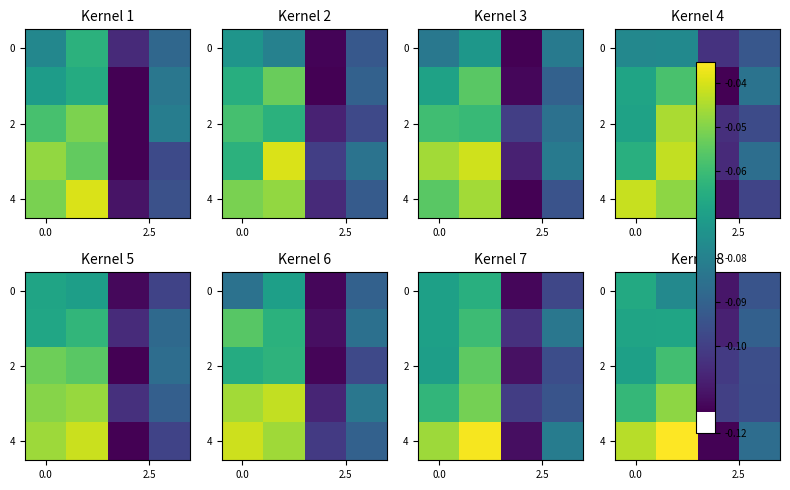

What is the minimum value shown in the chart?

-0.1